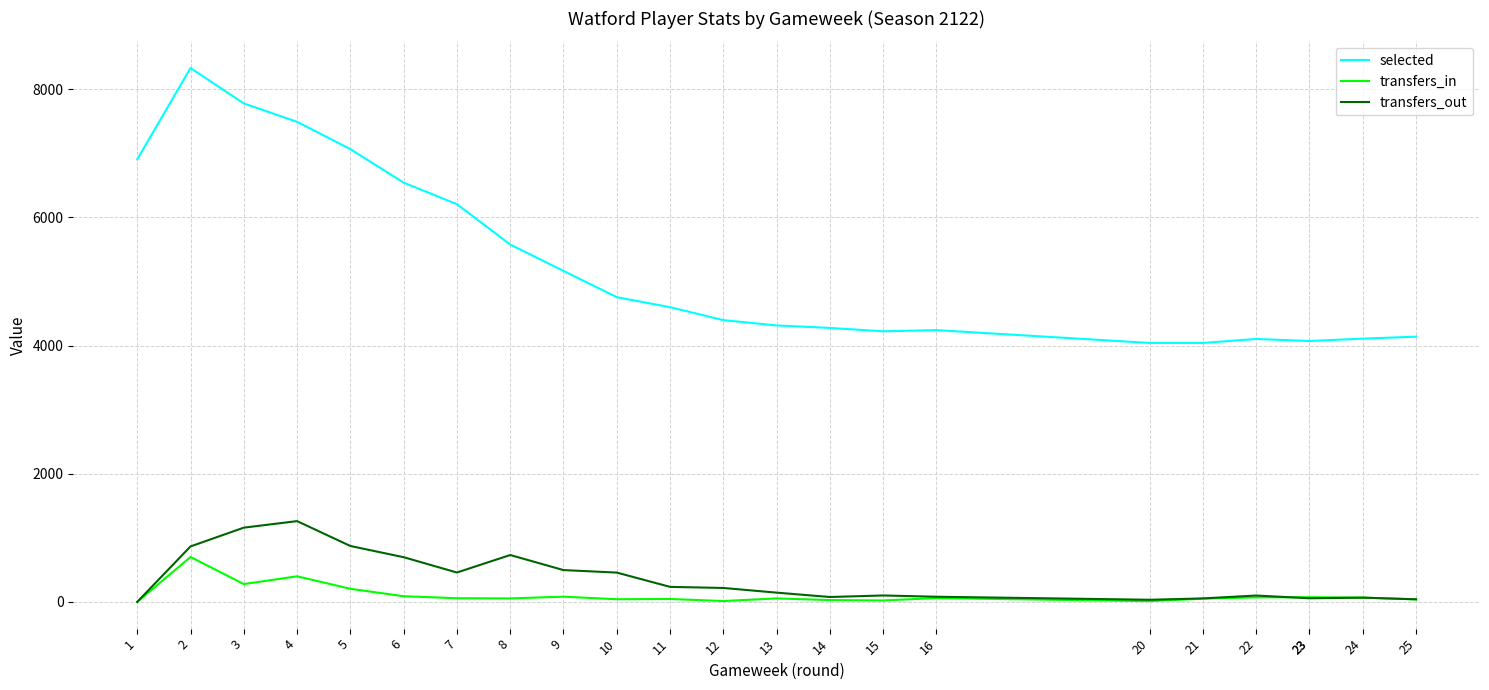

At which label is transfers_out closest to 630?

6